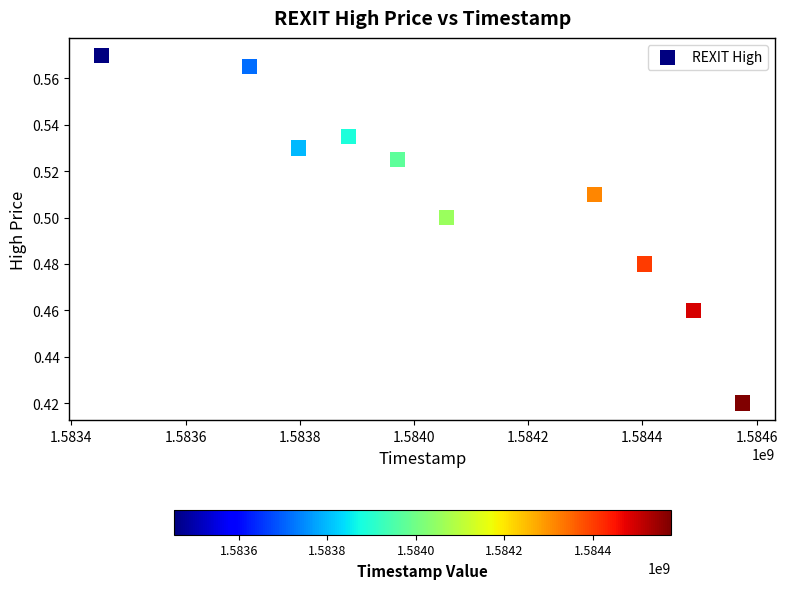

What is the range of X values (max minus min)?

1123200.0